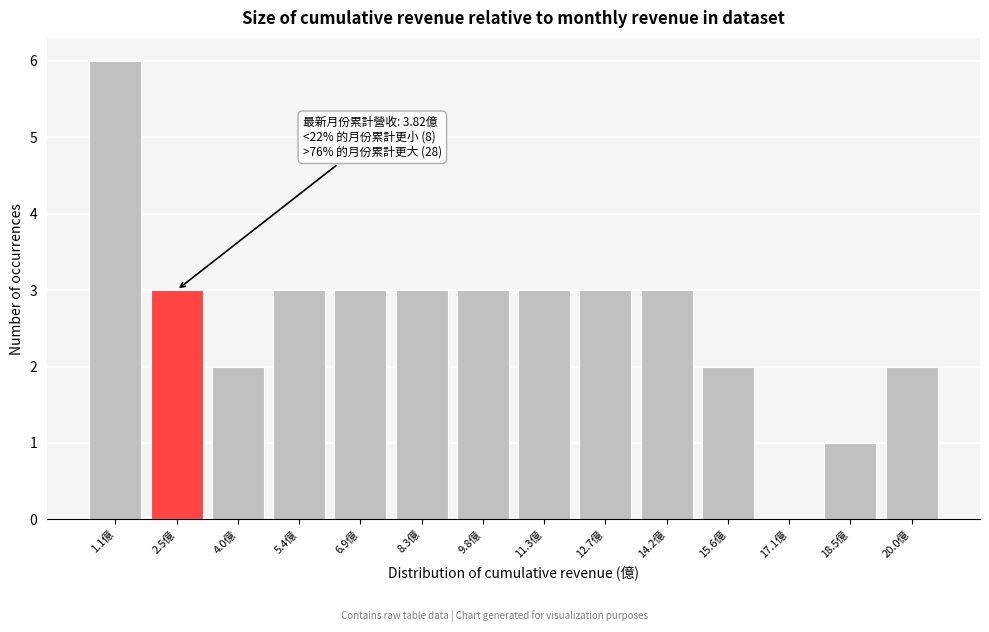

Reading left to right, what are all the values shown in this chart?

1.1億=6	2.5億=3	4.0億=2	5.4億=3	6.9億=3	8.3億=3	9.8億=3	11.3億=3	12.7億=3	14.2億=3	15.6億=2	17.1億=0	18.5億=1	20.0億=2